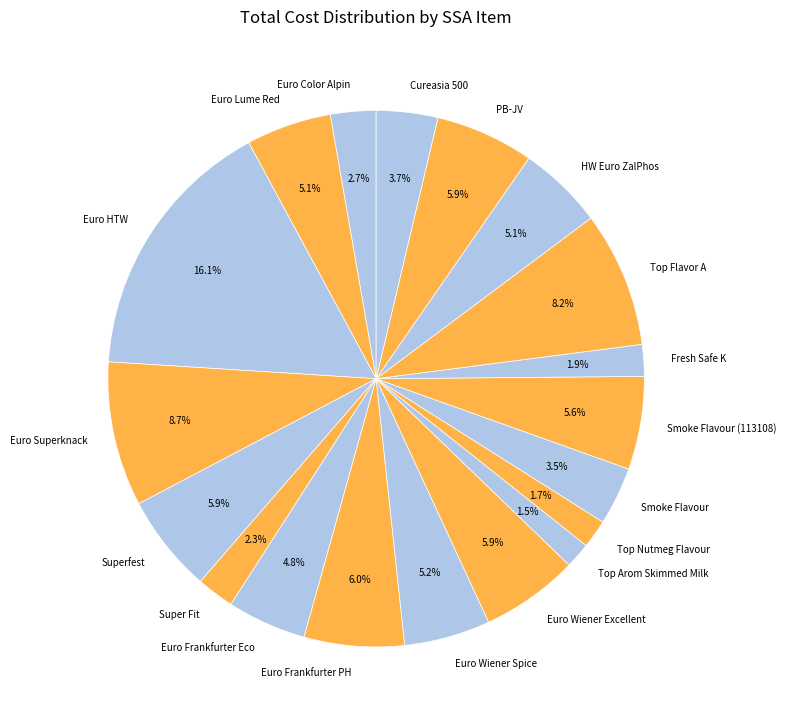

What percentage do Euro Frankfurter Eco and HW Euro ZalPhos together represent?

9.9%